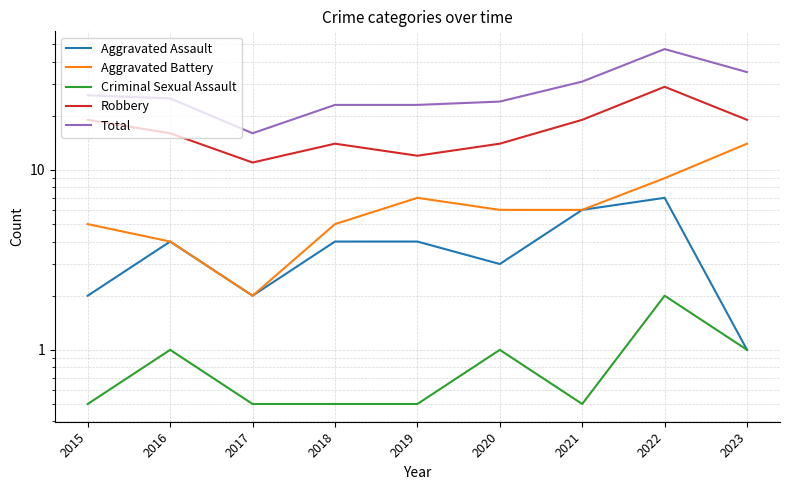

What is the difference between the Robbery values at 2021 and 2019?

7.0